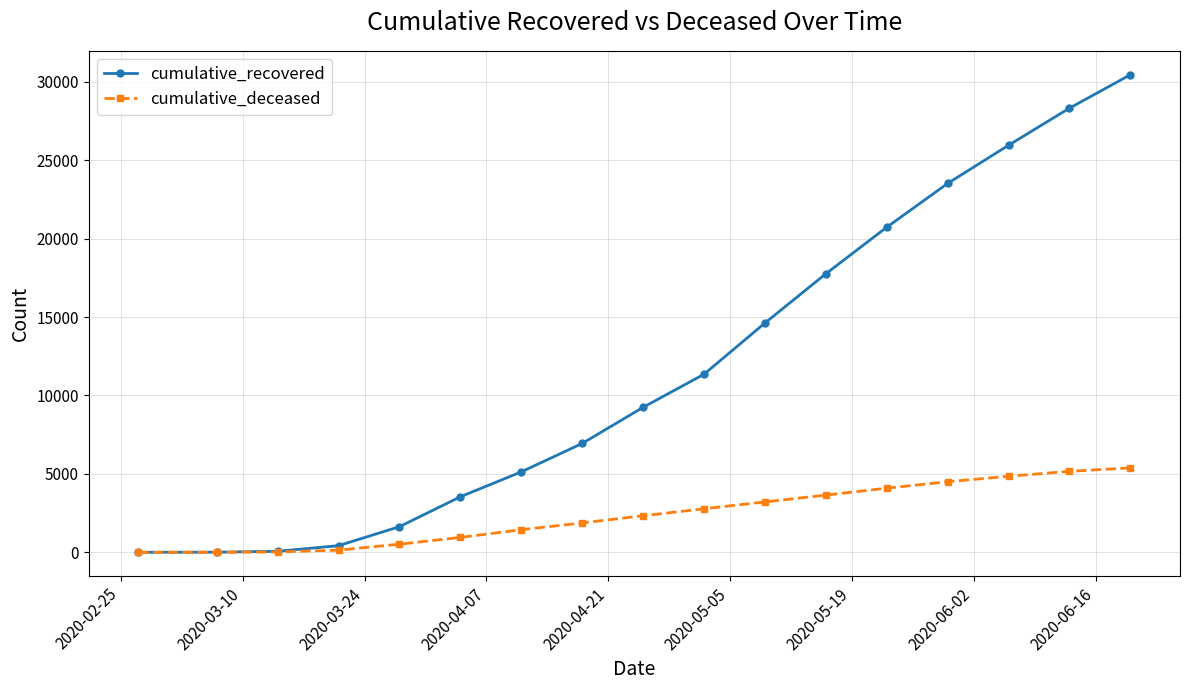

Is this an area chart (filled region under the line)?

No